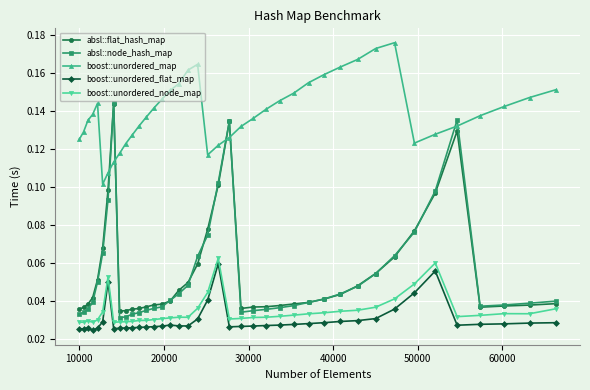

Count the boost::unordered_flat_map values in the range 0 to 1.

40